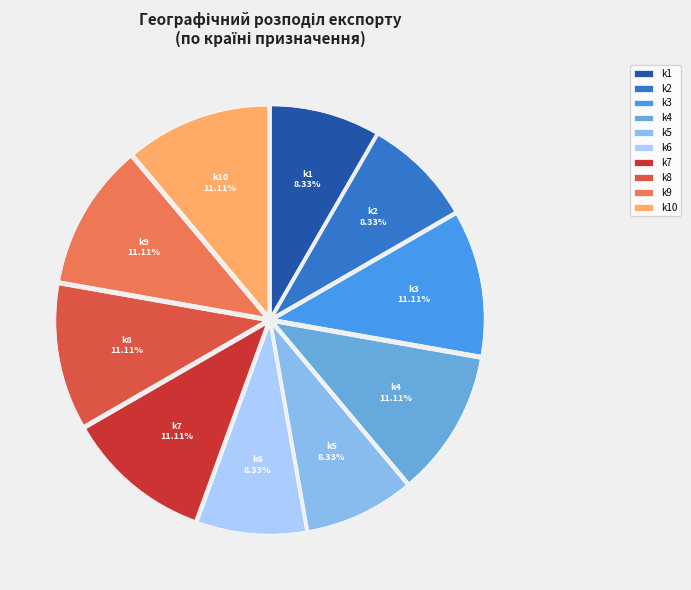

Is it true that k4 is 11% of the pie?

True